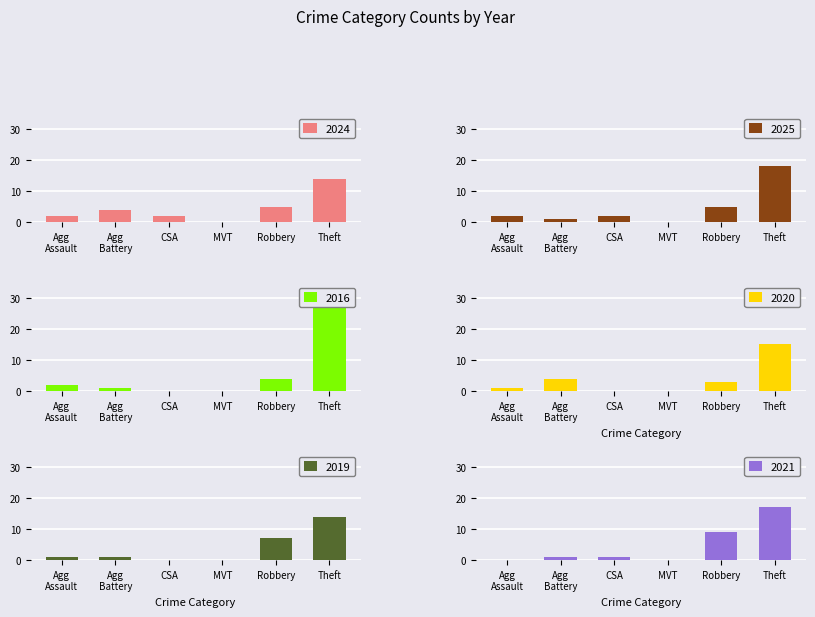

Which category has the highest value in the 2016 series?

Theft